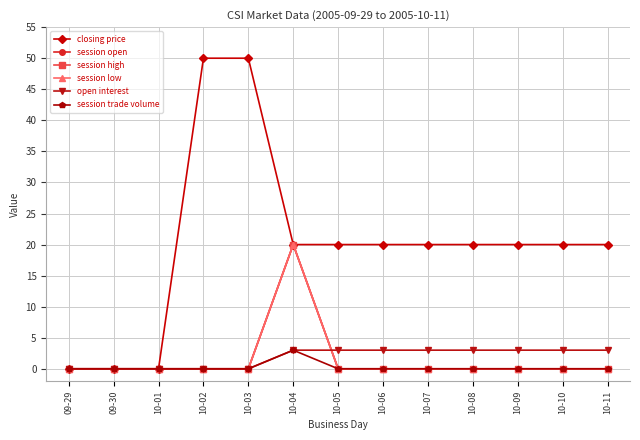

Reading right to left, list all the values displayed in this chart.

closing price: 20	20	20	20	20	20	20	20	50	50	0	0	0
session open: 0	0	0	0	0	0	0	20	0	0	0	0	0
session high: 0	0	0	0	0	0	0	20	0	0	0	0	0
session low: 0	0	0	0	0	0	0	20	0	0	0	0	0
open interest: 3	3	3	3	3	3	3	3	0	0	0	0	0
session trade volume: 0	0	0	0	0	0	0	3	0	0	0	0	0